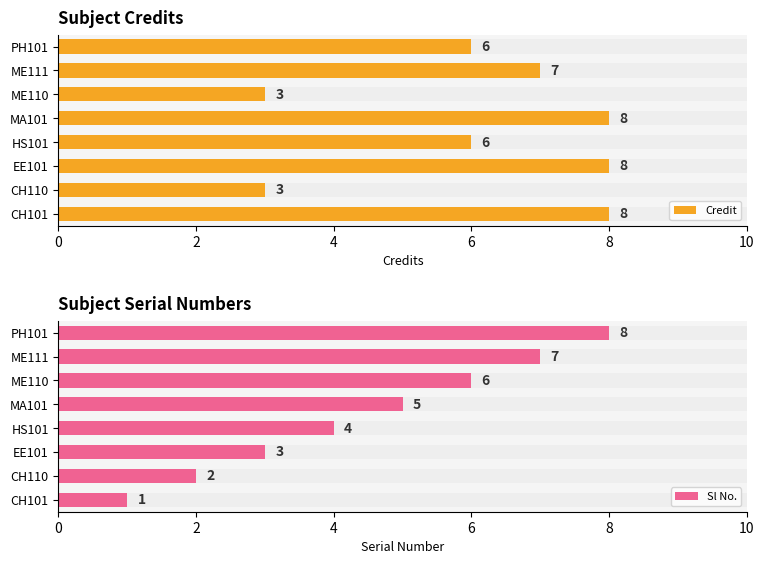

List the series in order of their overall mean, lowest first.

Sl No., Credit